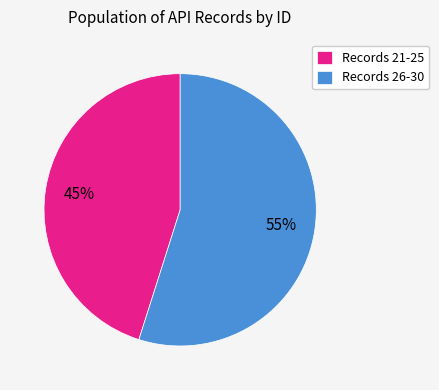

To the nearest percent, what percentage of the pie is Records 21-25?

45%